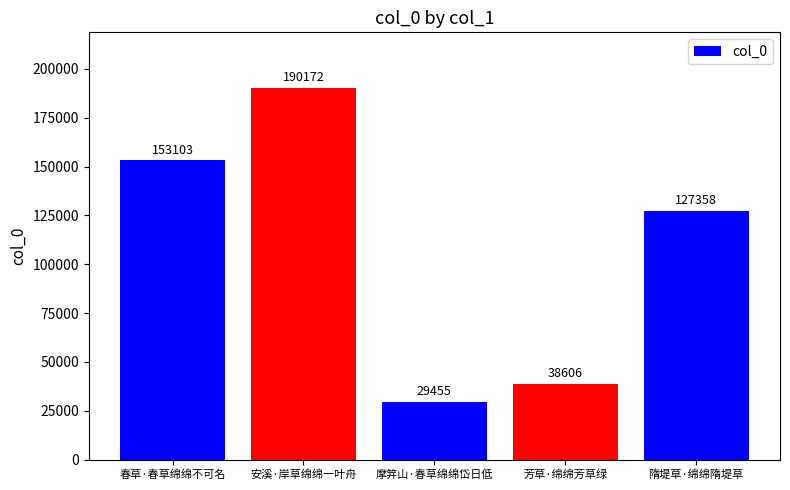

Rank the categories by value from lowest to highest.

摩笄山·春草绵绵岱日低, 芳草·绵绵芳草绿, 隋堤草·绵绵隋堤草, 春草·春草绵绵不可名, 安溪·岸草绵绵一叶舟